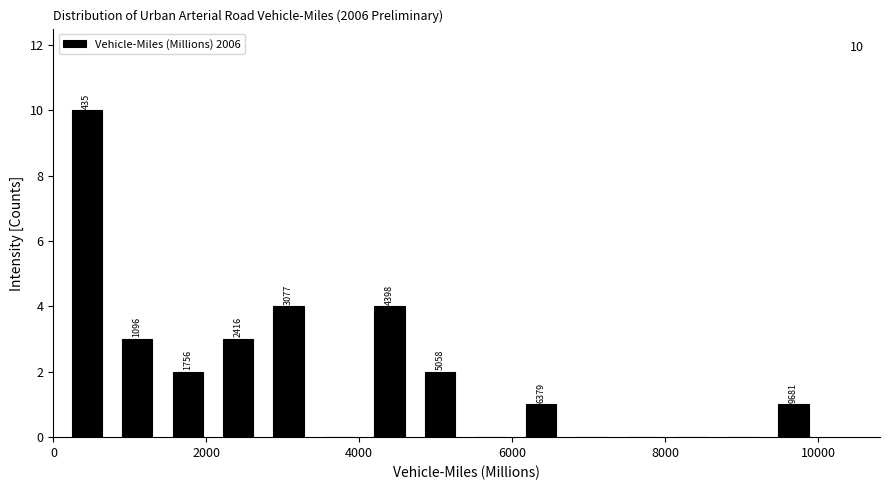

Read against the x-axis, roughly where is the centre of the tallest bar?

400